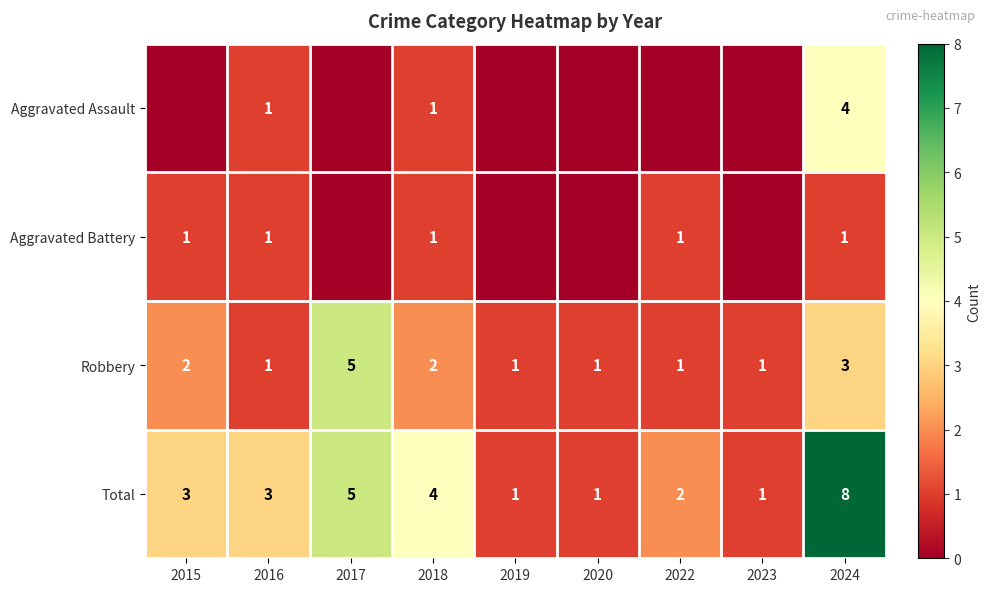

Is the value of Aggravated Assault at 2018 greater than the value of Robbery at 2015?

No